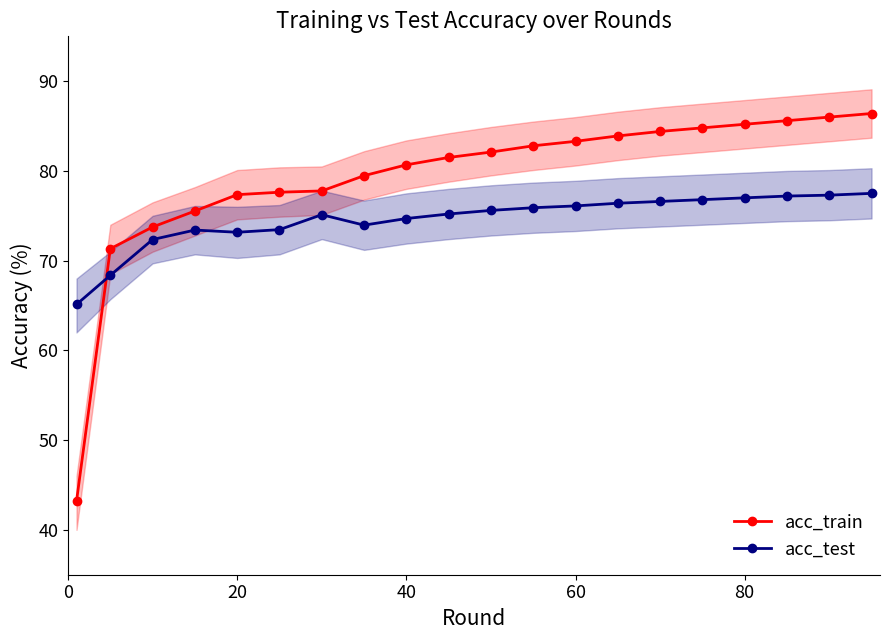

What is the maximum value for acc_test?

77.5